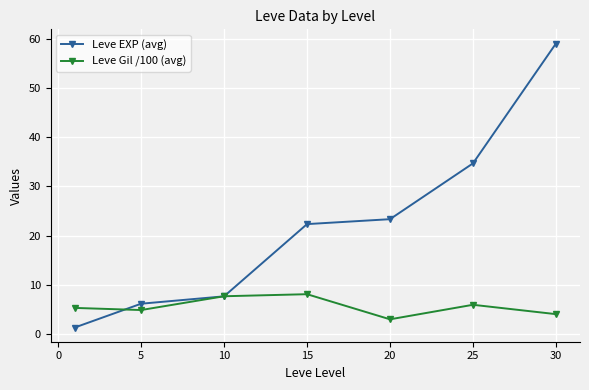

Which series has the widest spread of values?

Leve EXP (avg)